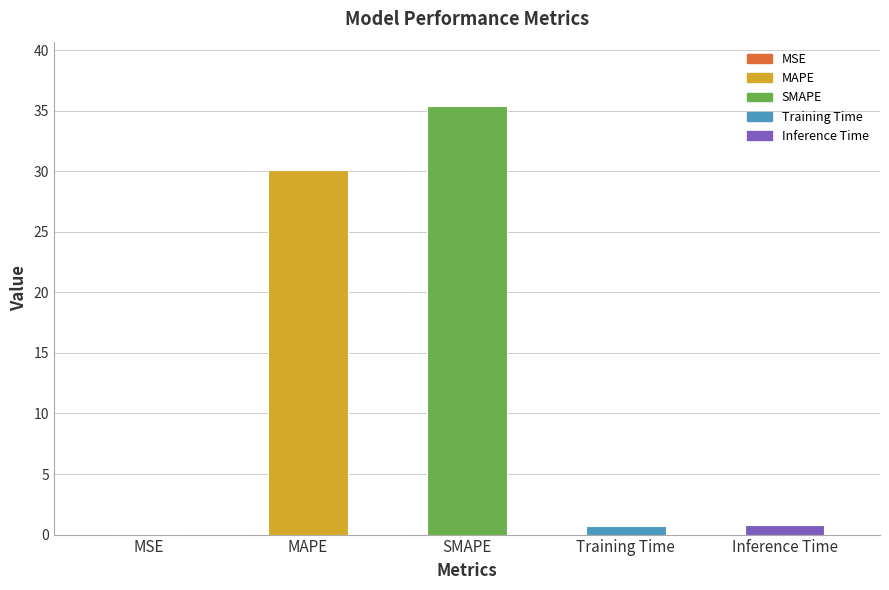

Which has a higher value, MSE or Training Time?

Training Time